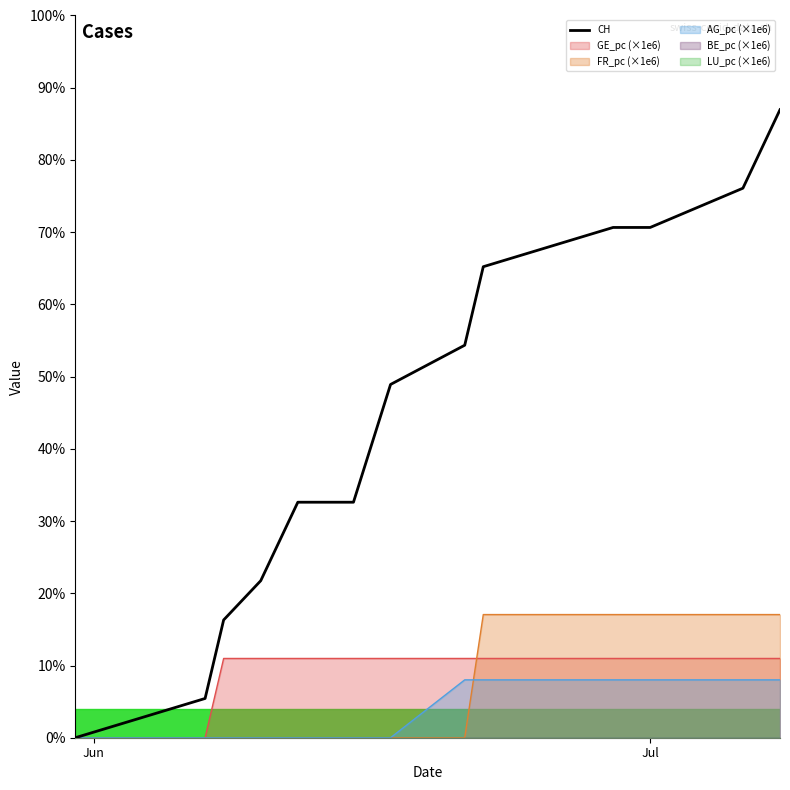

True or false: the data has more than 0 interior local peaks.

False